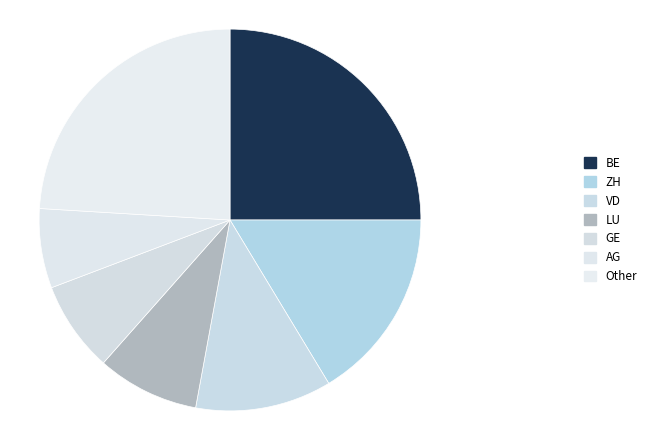

How many segments does this pie chart have?

7